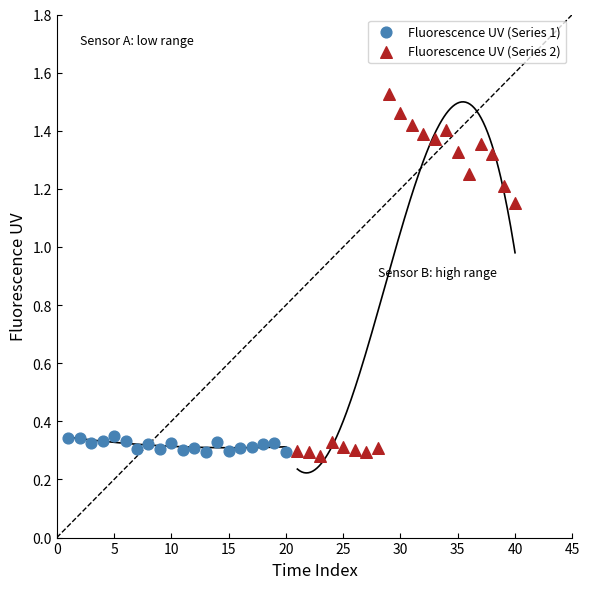

Which series reaches the maximum Y coordinate?

Fluorescence UV (Series 2)